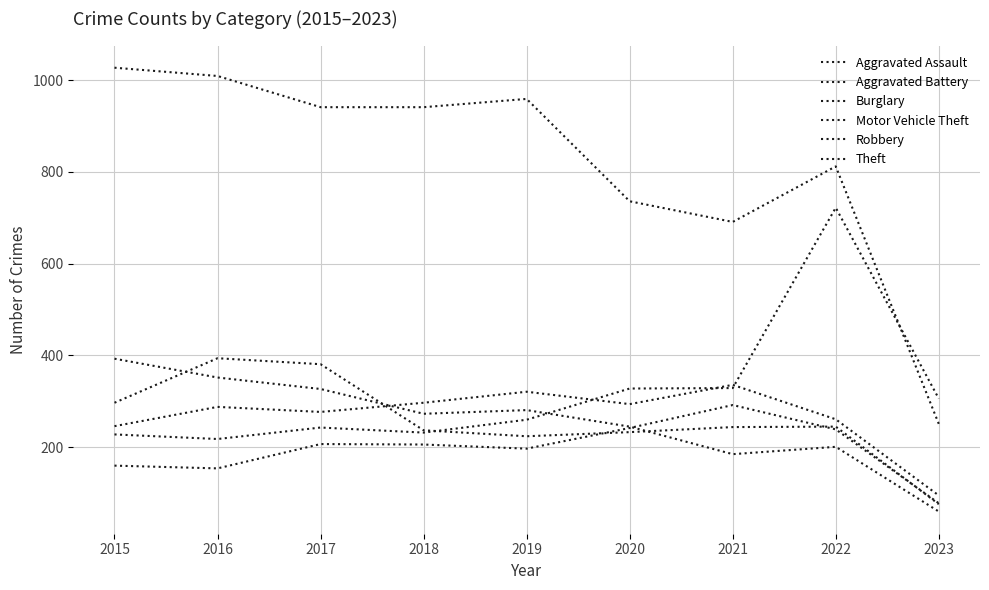

At which label is Robbery closest to 235?

2018